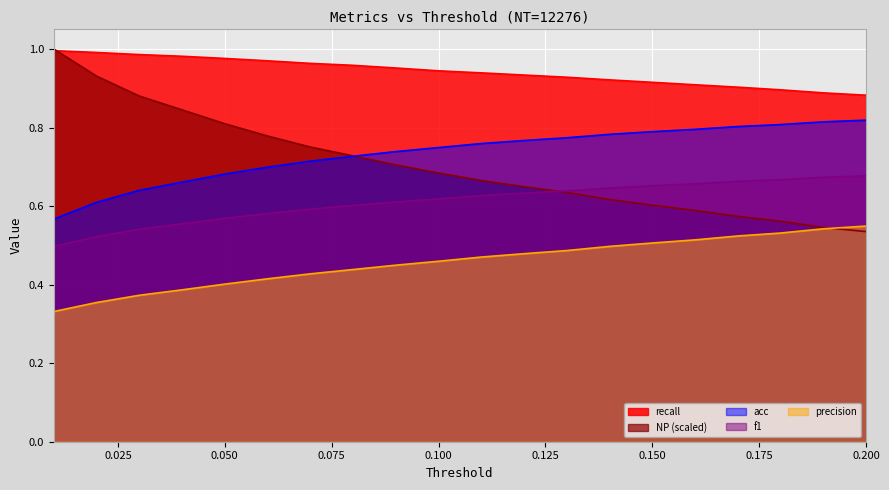

True or false: recall has a value of 1.0 at 0.08.

True